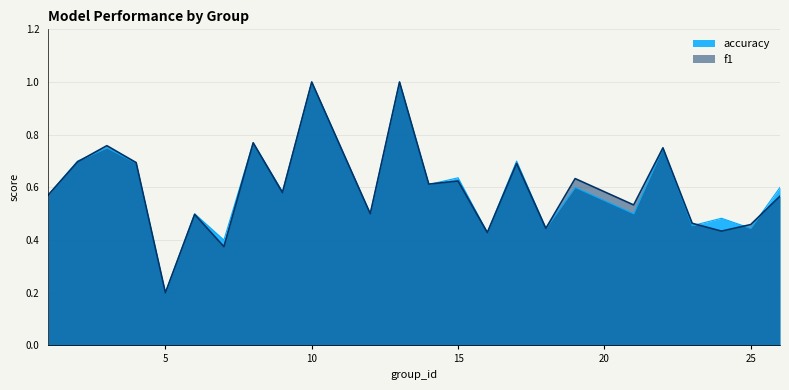

What is the average value of the f1 series?

0.6